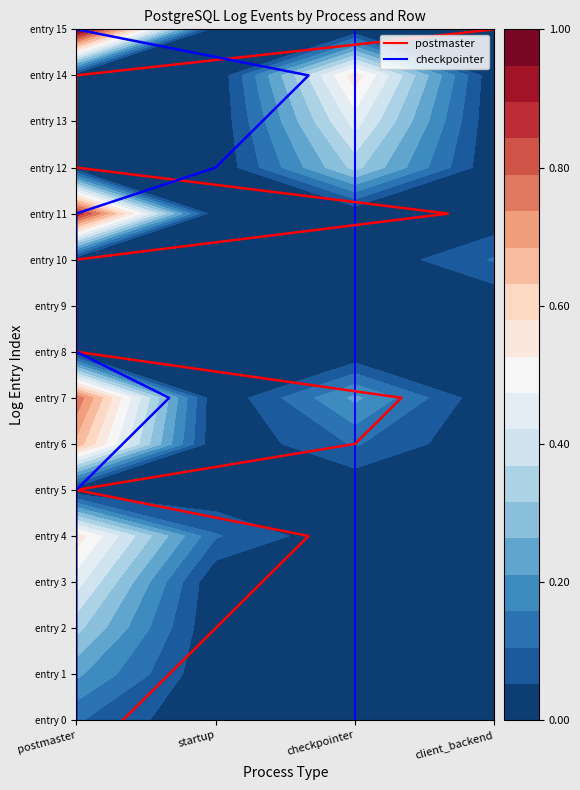

Where does the checkpointer (scaled) series first go above 8?

postmaster